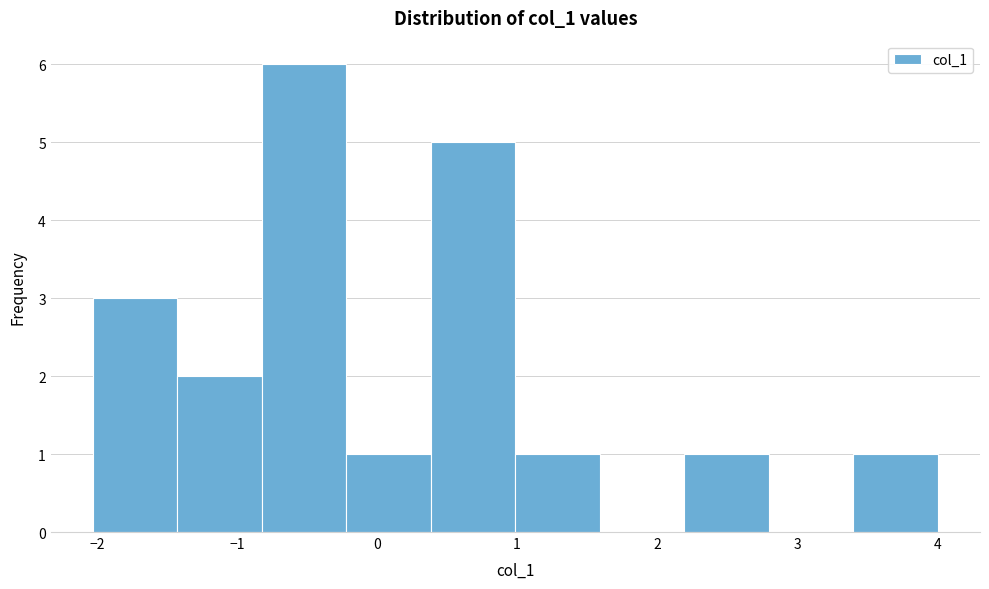

Reading left to right, transcribe this chart: for each bar, give the range it covers on the x-axis and its height. Neither the bar edges nor the heights are printed on the chart, so give them approximately, as read against the axes.

-2.0 to -1.4: 3
-1.4 to -0.8: 2
-0.8 to -0.2: 6
-0.2 to 0.4: 1
0.4 to 1.0: 5
1.0 to 1.6: 1
1.6 to 2.2: 0
2.2 to 2.8: 1
2.8 to 3.4: 0
3.4 to 4.0: 1